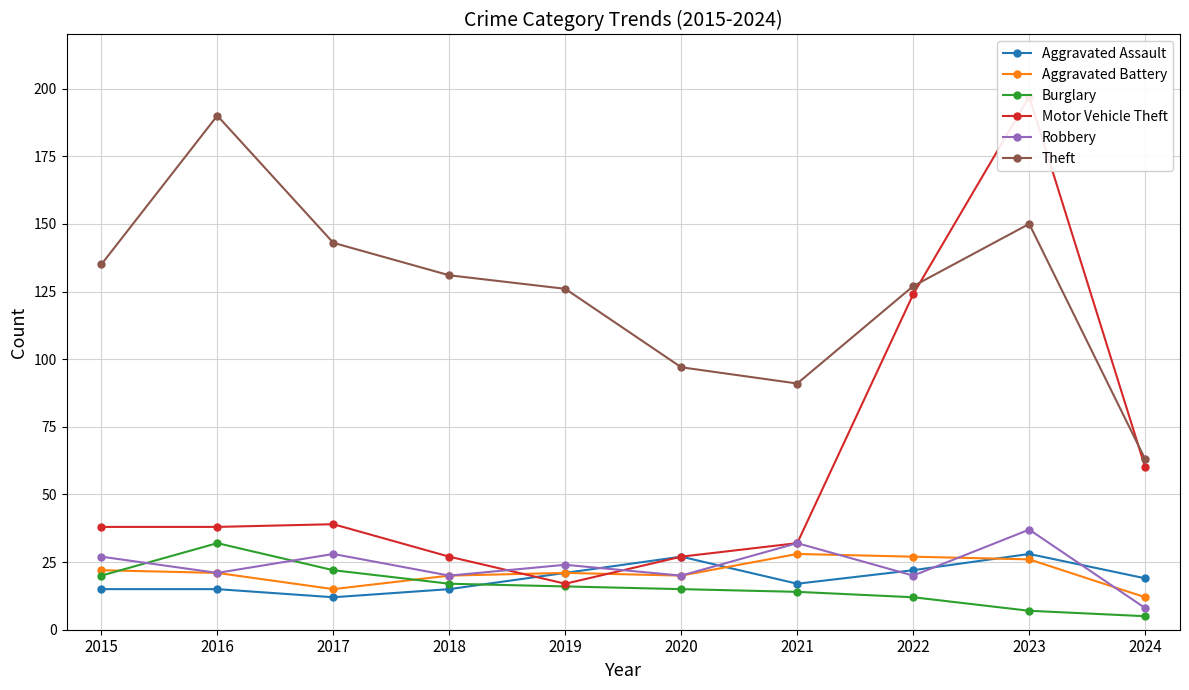

At which category is the sum across all series the highest?

2023